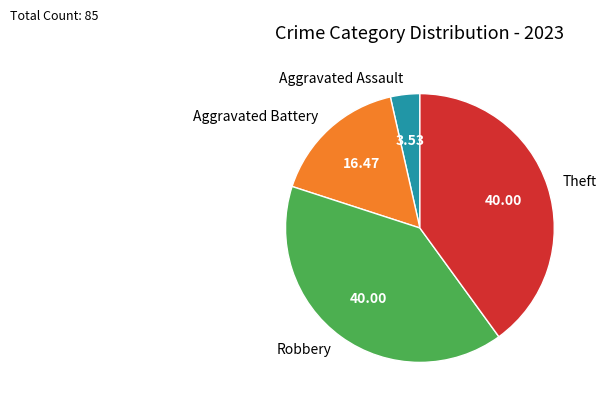

Is the sum of Theft and Aggravated Battery greater than half?

Yes